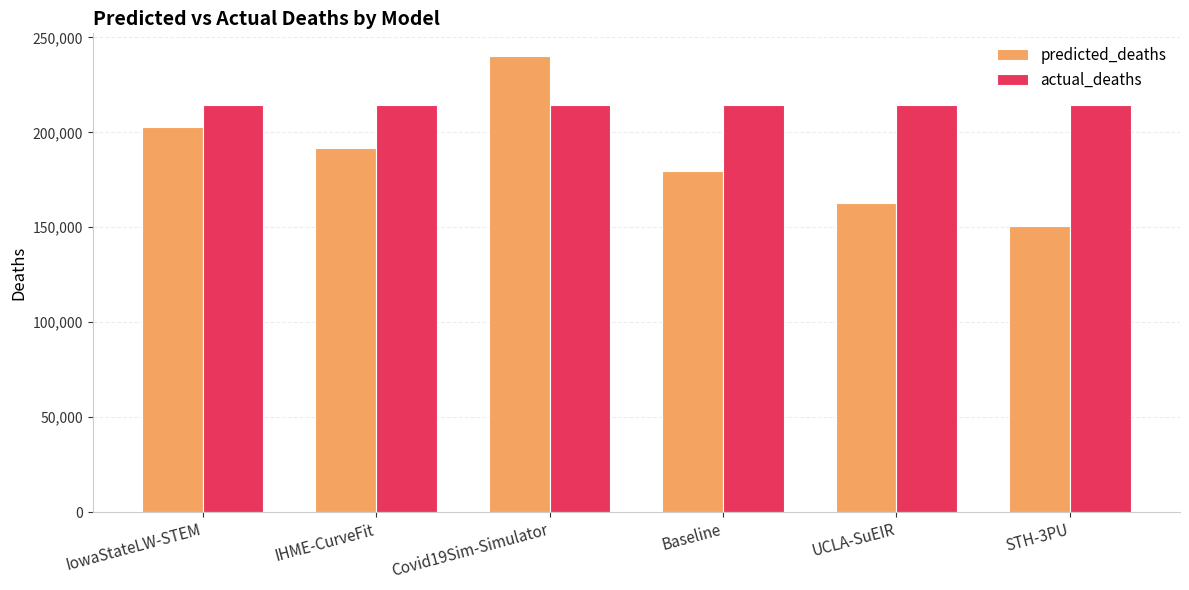

What is the greatest value displayed?

240111.7